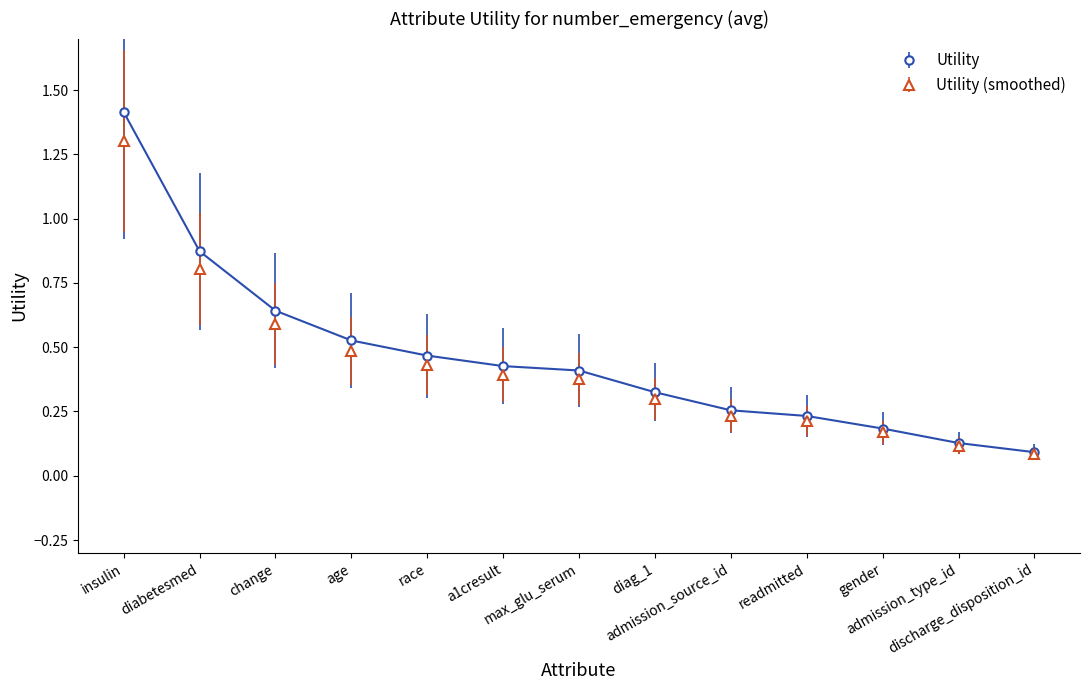

Which series has the widest spread of values?

Utility